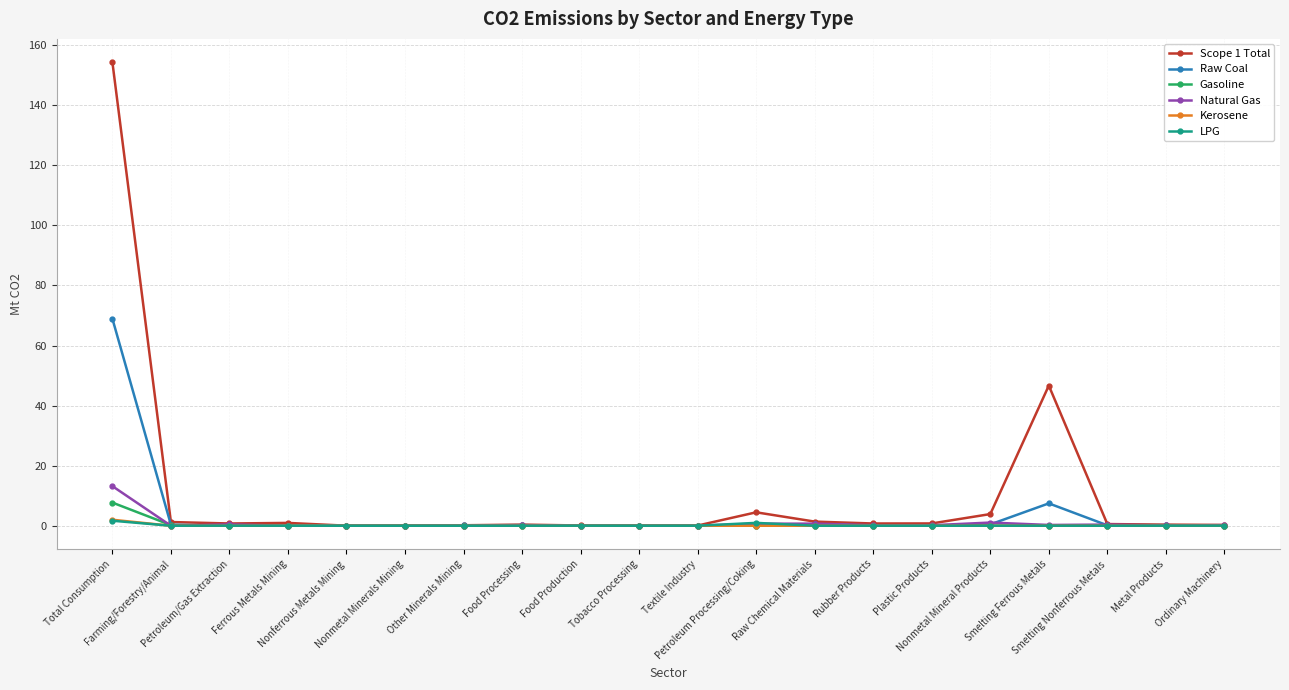

Count the number of data series in this chart.

6